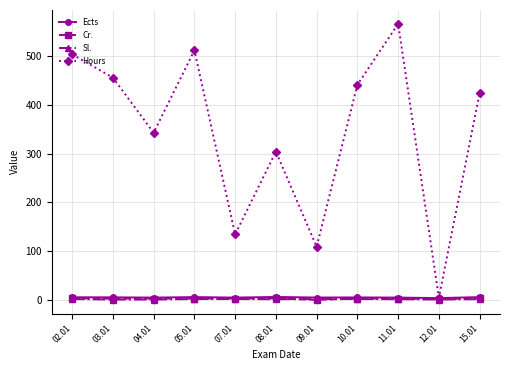

At which category is the sum across all series the highest?

11.01